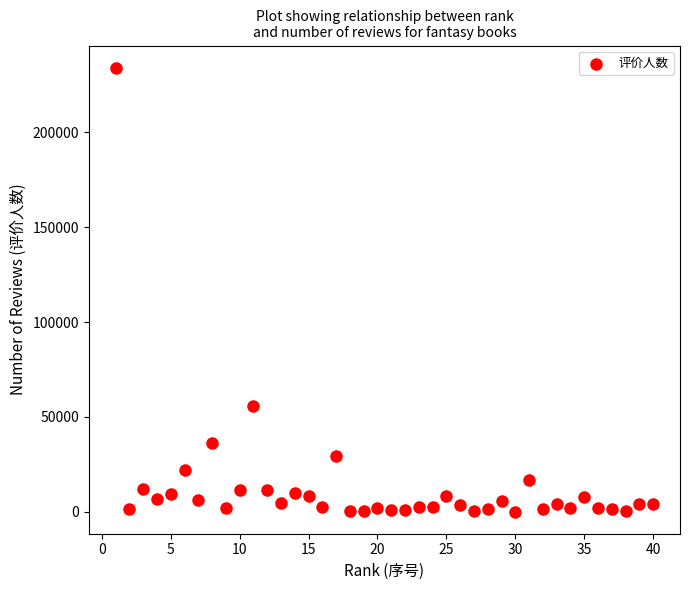

What Y value in the scatter plot is closest to 117088?

55851